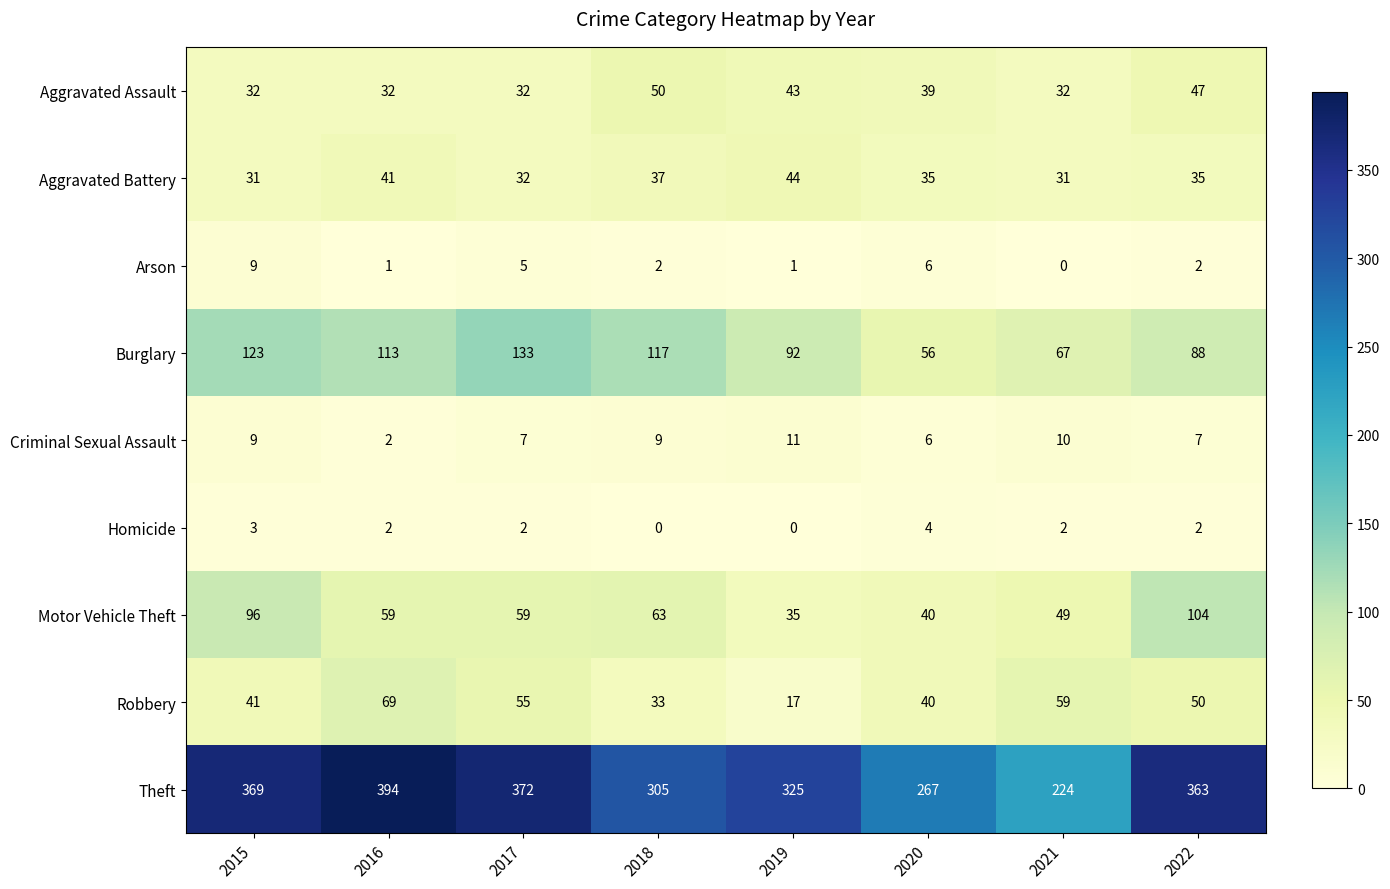

At how many categories does at least one series exceed 121?

8